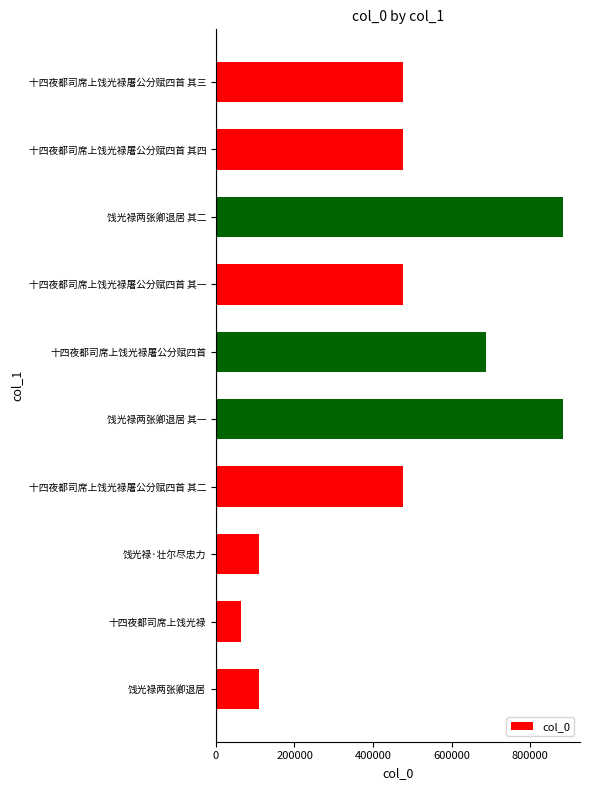

What is the difference between the values at 饯光禄两张卿退居 and 十四夜都司席上饯光禄?

45422